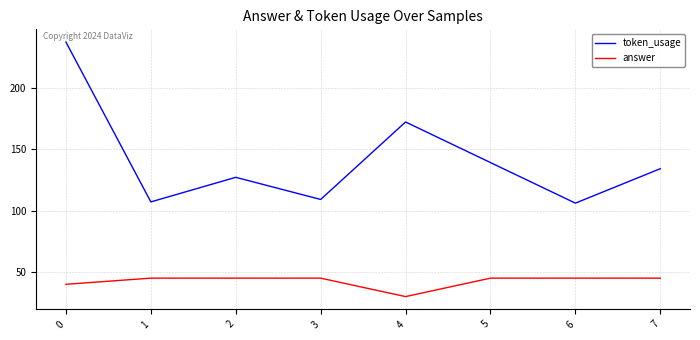

How many distinct data groups are displayed?

2